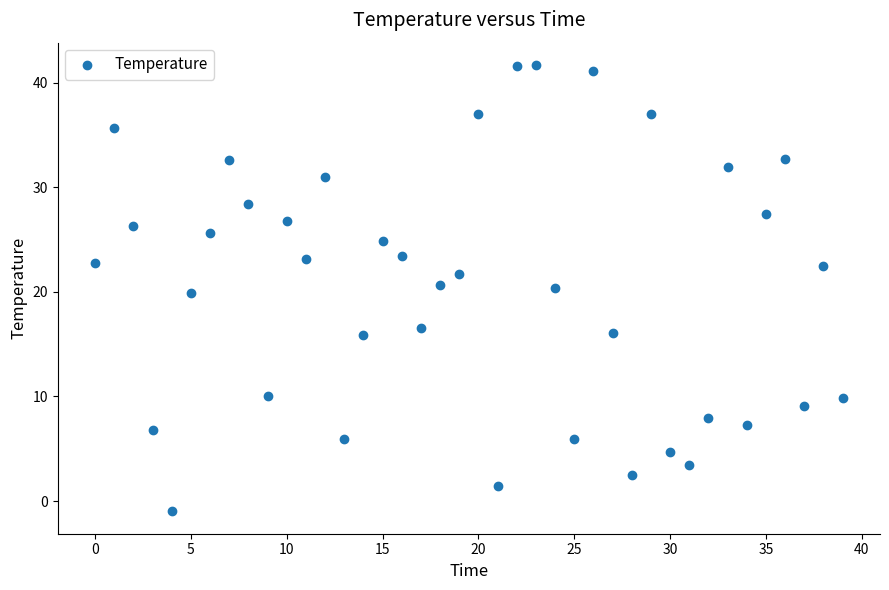

Count the number of points in this scatter plot.

40